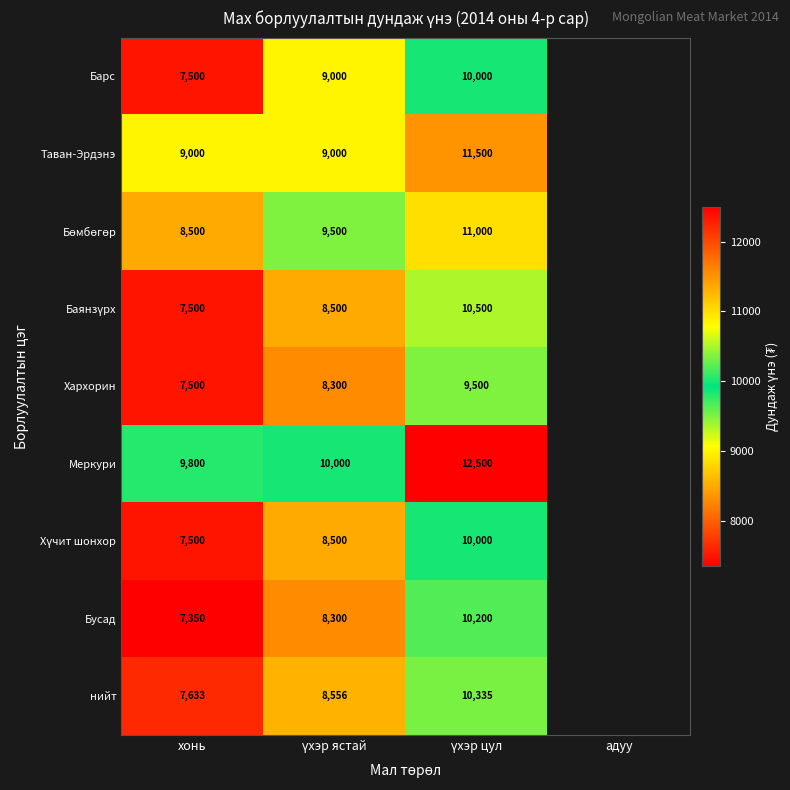

The value of Барс at хонь is 9829. True or false?

False